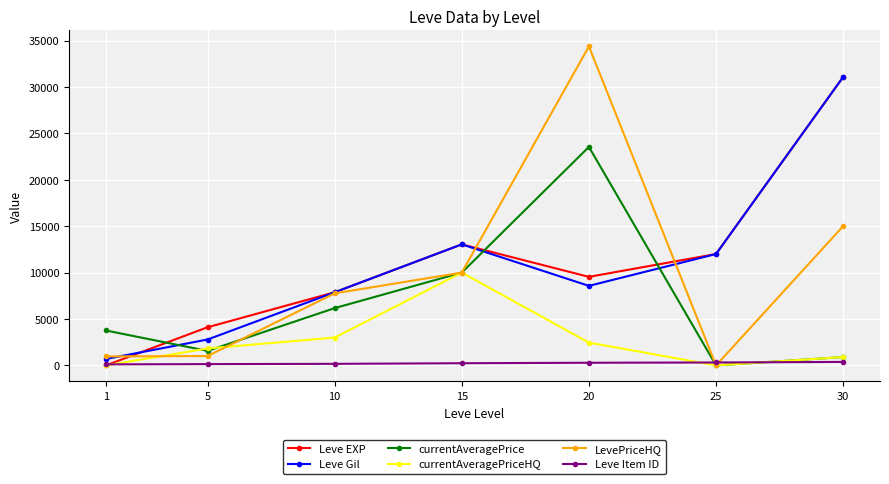

How many positive values does the LevePriceHQ series have?

6